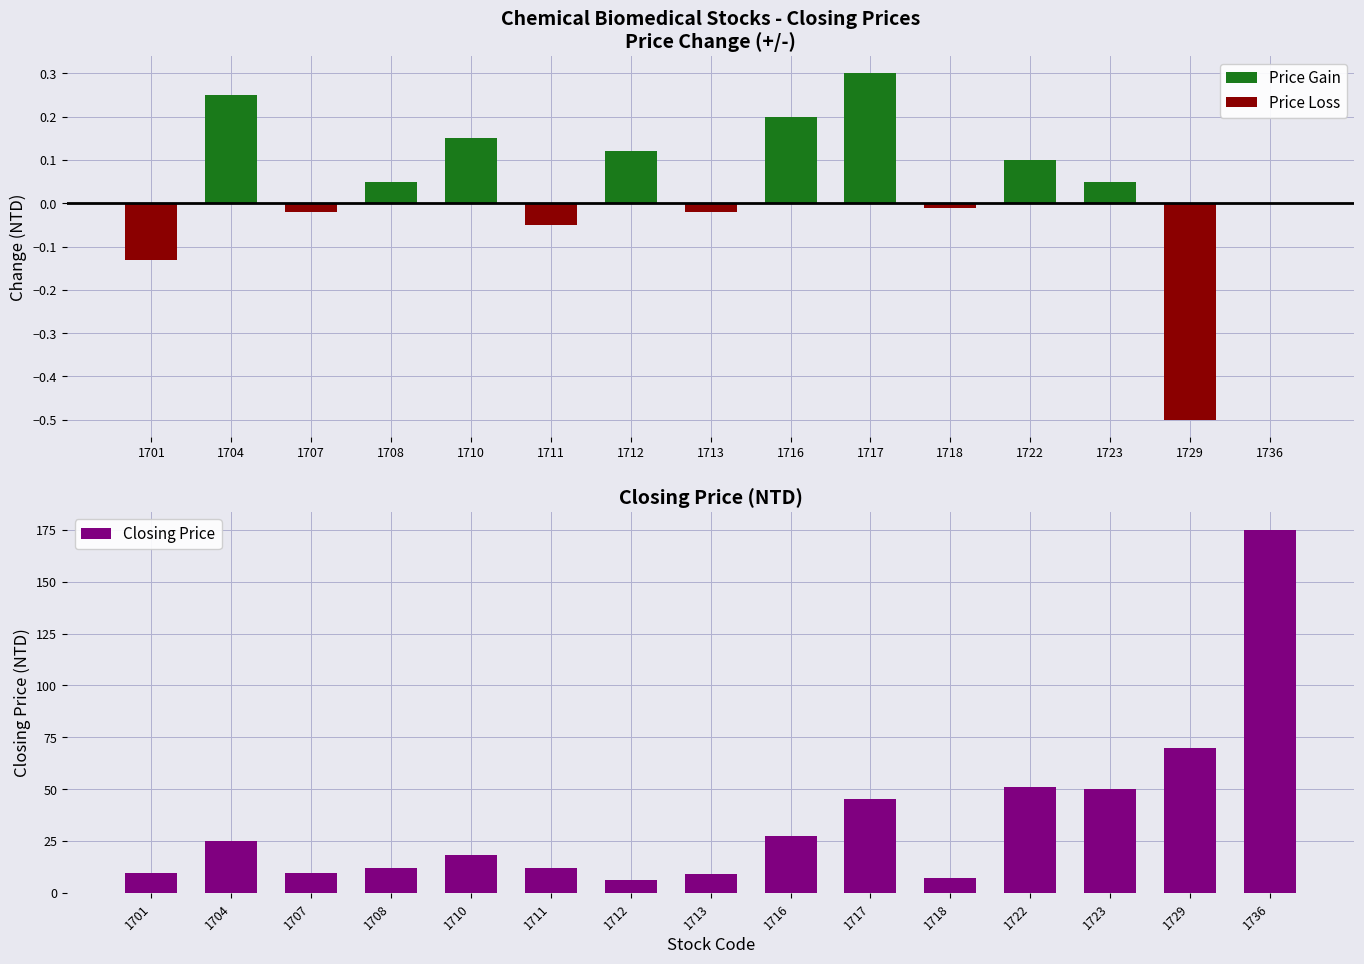

What is the sum of all Price Gain values?

1.2